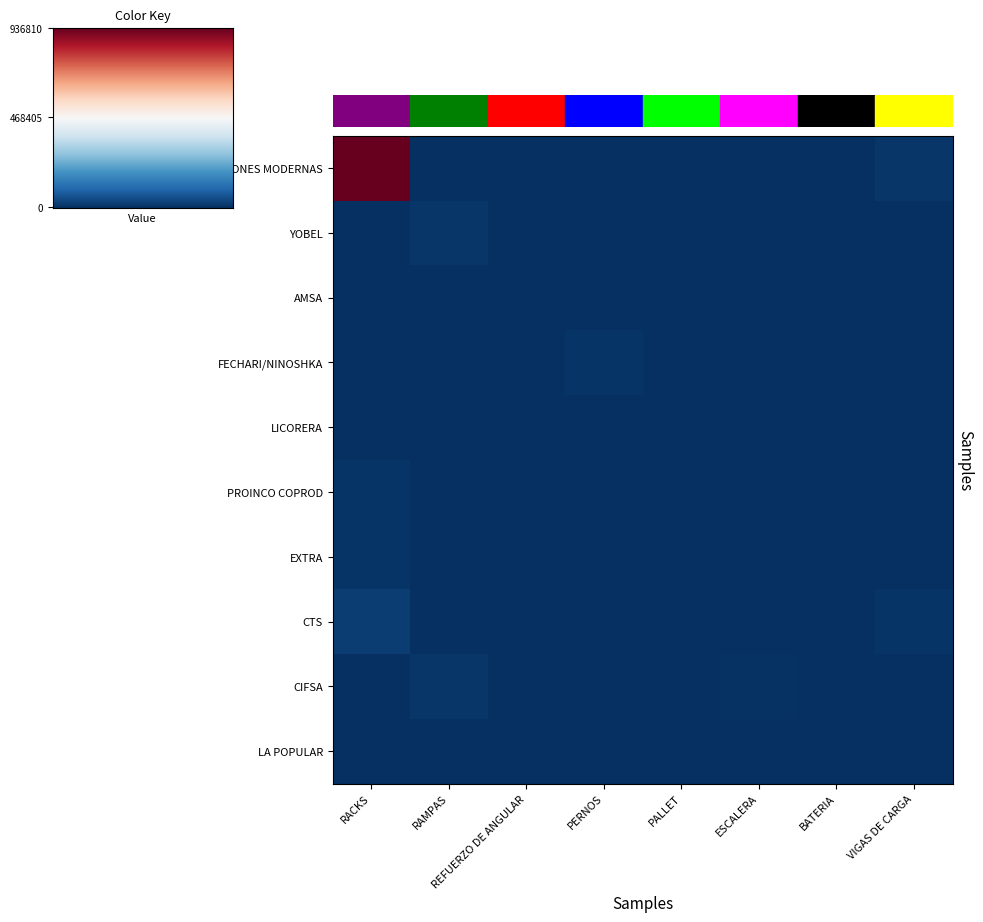

At which category does the chart reach its peak across all series?

RACKS